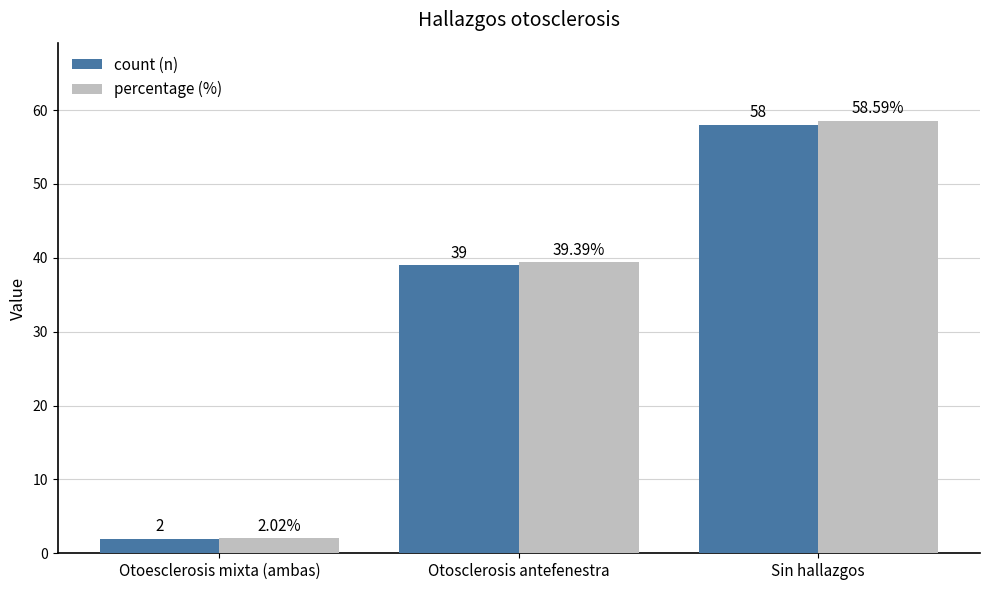

Reading left to right, what are all the values shown in this chart?

count (n): Otoesclerosis mixta (ambas)=2.0	Otosclerosis antefenestra=39.0	Sin hallazgos=58.0
percentage (%): Otoesclerosis mixta (ambas)=2.0	Otosclerosis antefenestra=39.4	Sin hallazgos=58.6